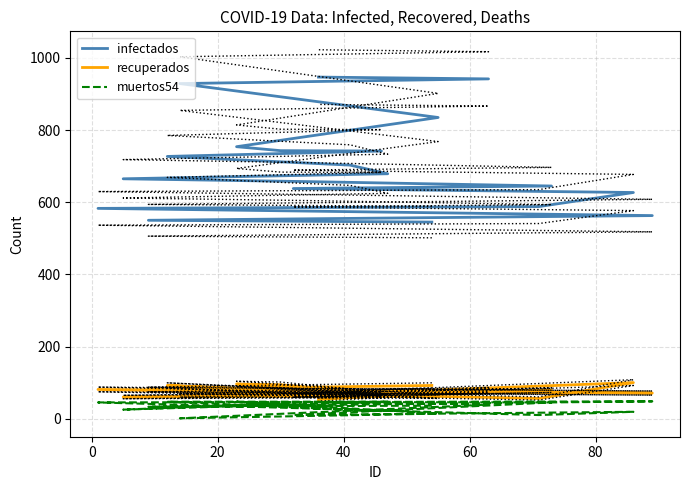

At which label does muertos54 first exceed 39?

20